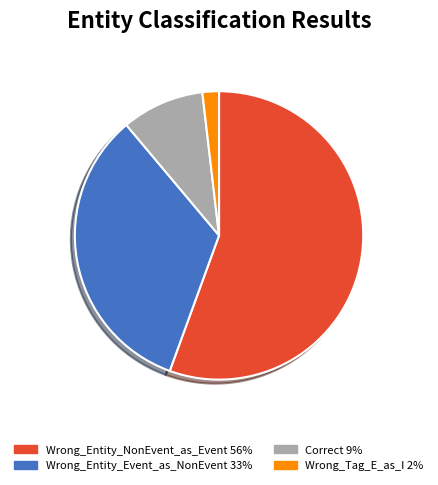

Which category has the biggest portion of the pie?

Wrong_Entity_NonEvent_as_Event